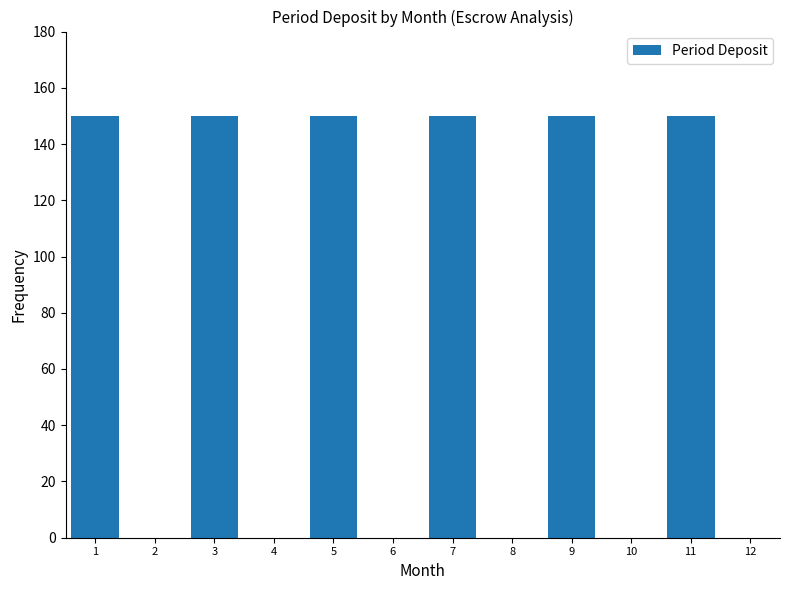

The chart shows a value of 150 at 3. True or false?

True